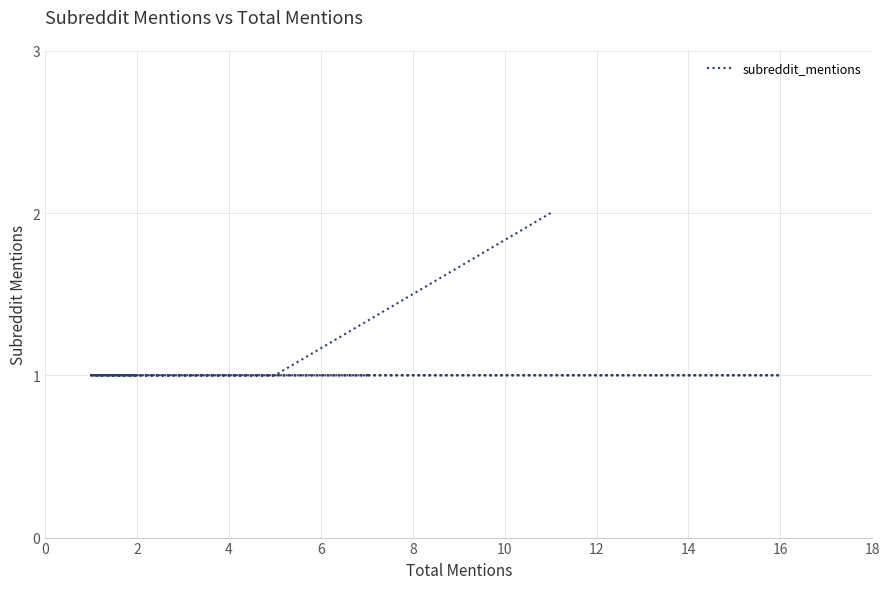

The value at 2 is 1. True or false?

True